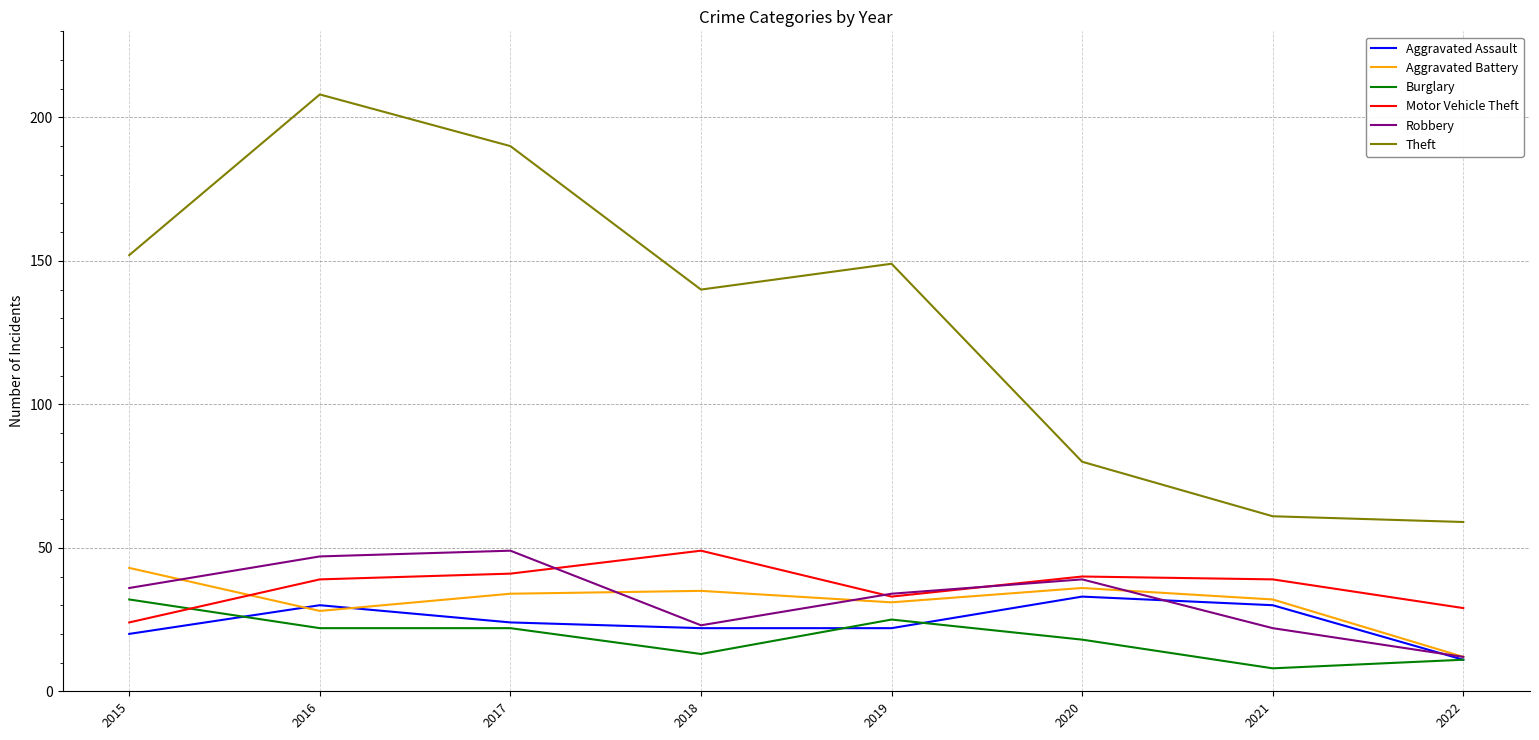

What is the sum of the Burglary values at 2015 and 2019?

57